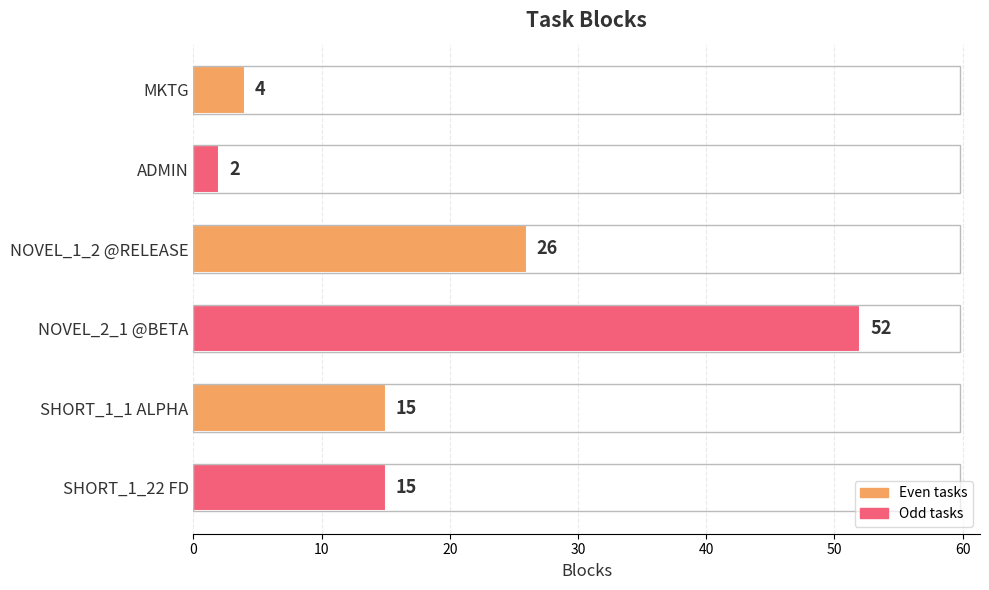

What is the average value?

19